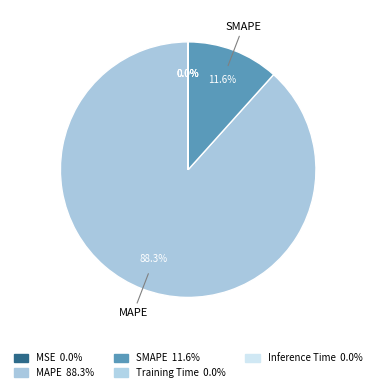

What percentage is the SMAPE slice, to the nearest percent?

12%